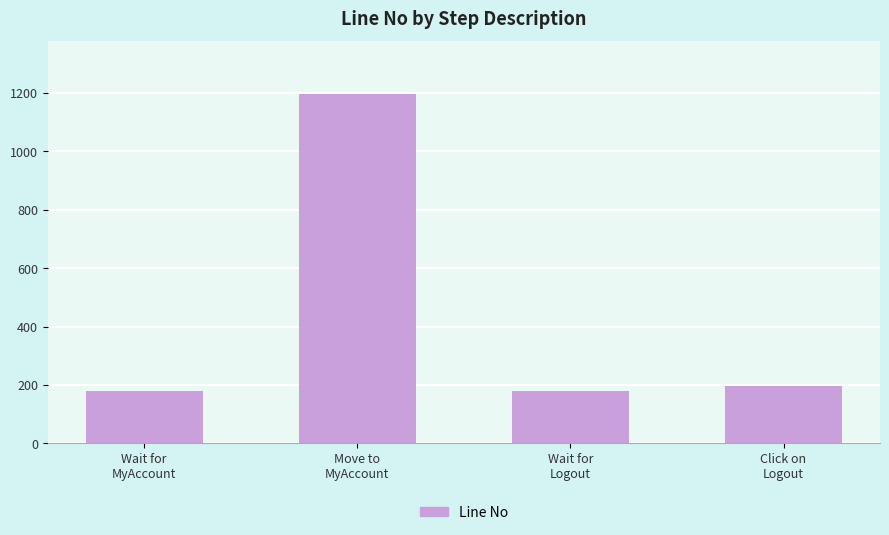

What is the label of the 4th bar from the left?

Click on
Logout